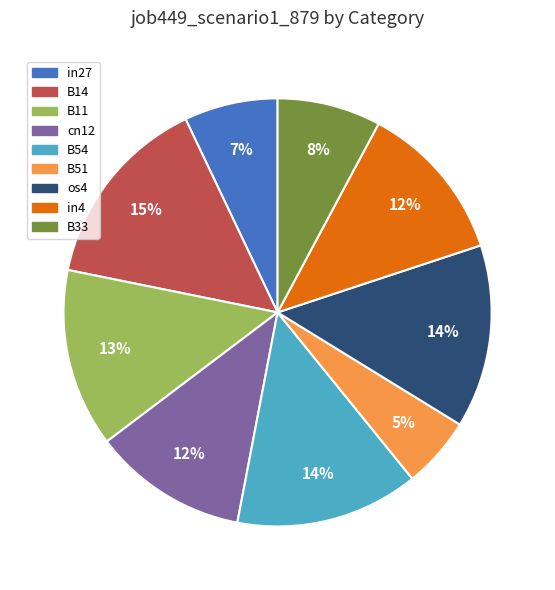

How many slices are in this pie chart?

9